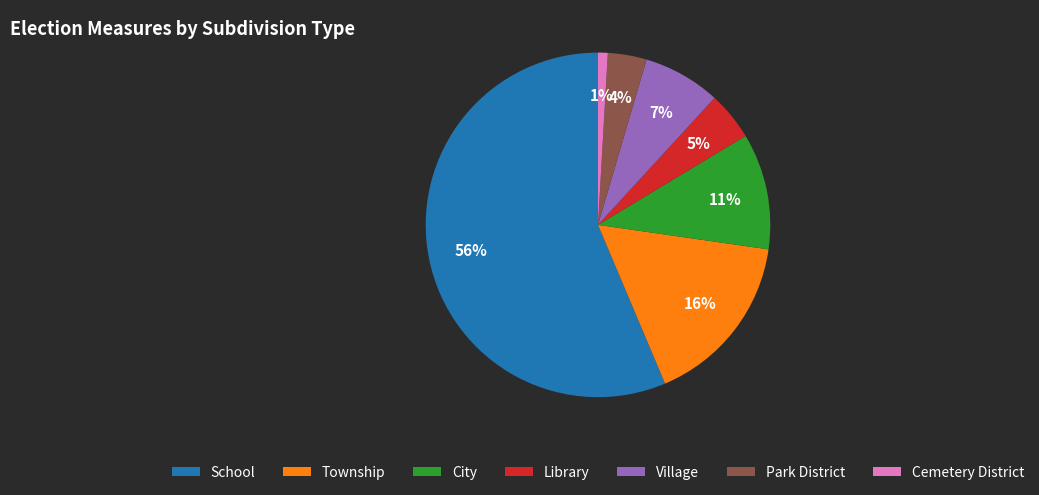

To the nearest percent, what is the combined percentage of Township and Park District?

20%